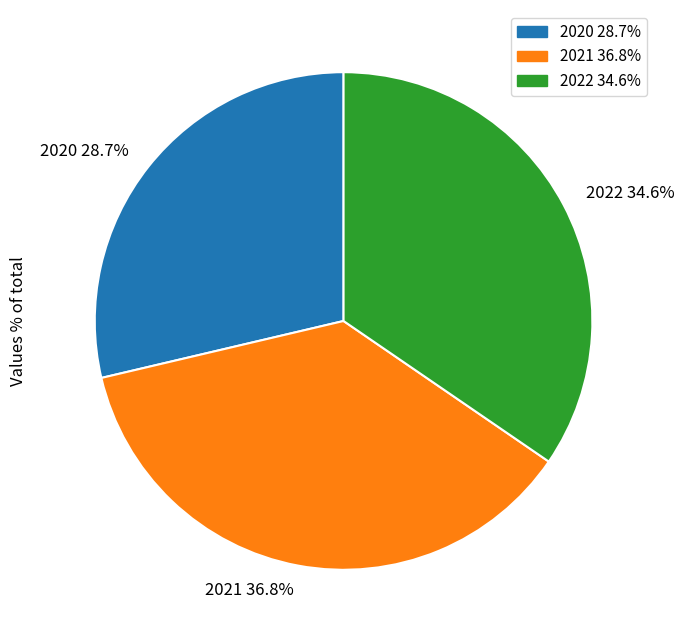

True or false: 2020 accounts for 29% of the total.

True